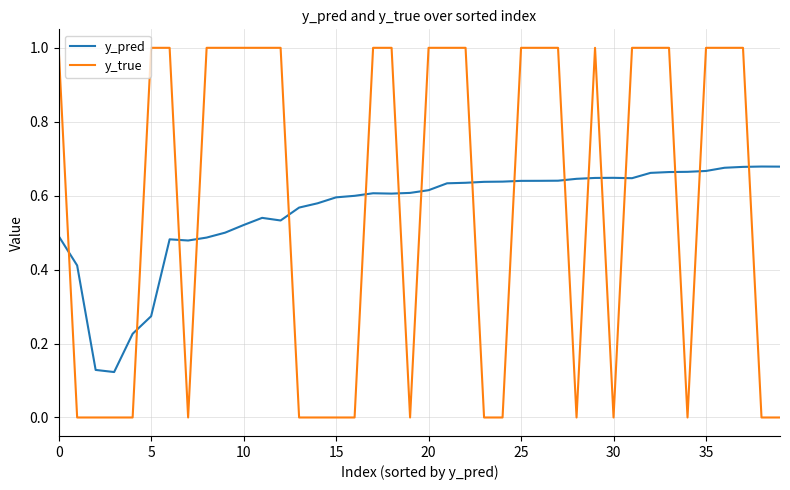

After their last crossing, which series has the higher values: y_true or y_pred?

y_pred